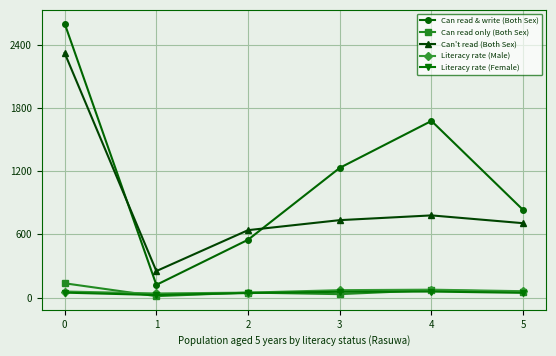

True or false: Literacy rate (Female) has more than 0 interior local peaks.

True